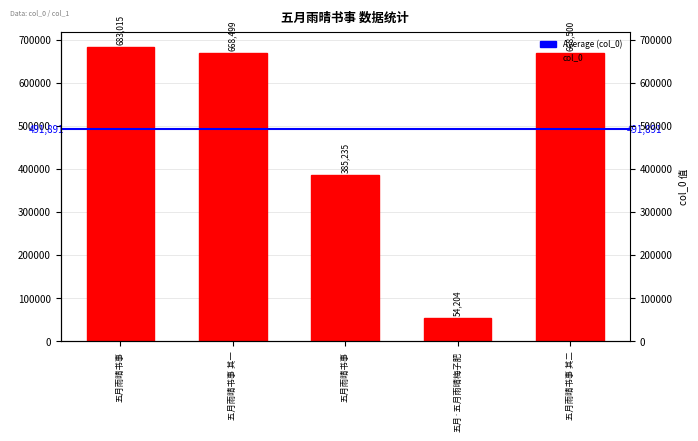

What is the difference between the values at 五月雨晴书事 其二 and 五月雨晴书事 其一?

1